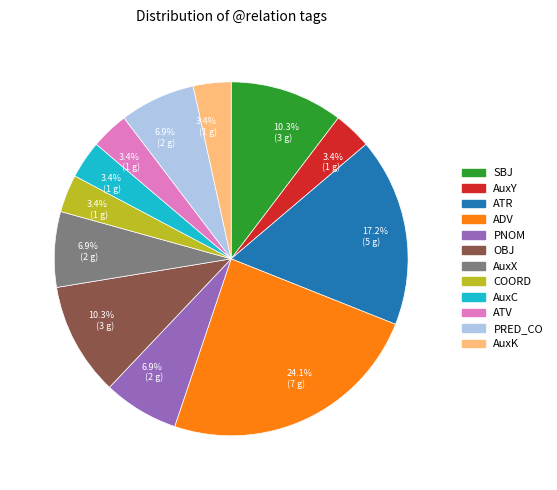

How many segments does this pie chart have?

12